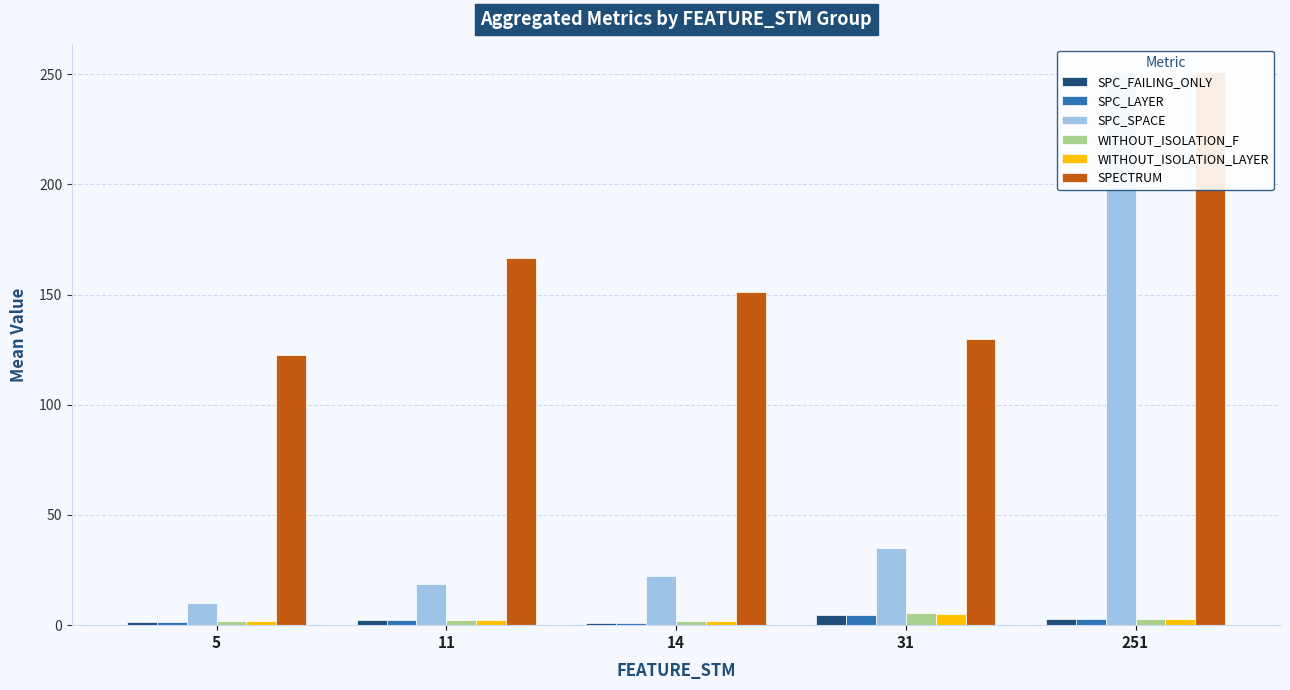

How many series are shown in this chart?

6